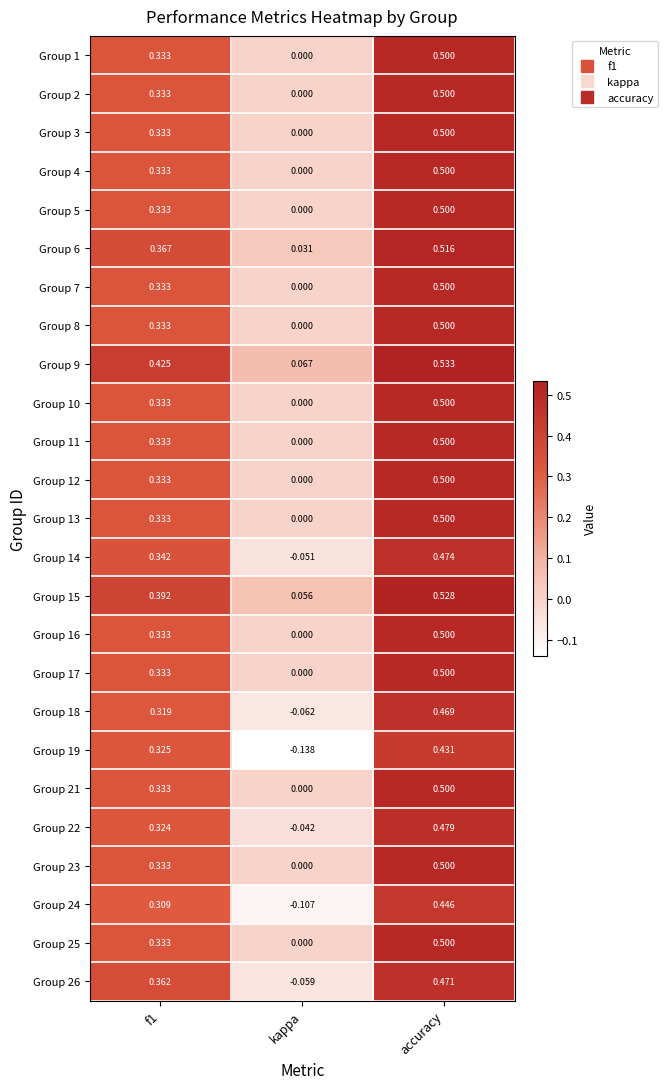

Which label corresponds to the smallest value in the chart?

kappa